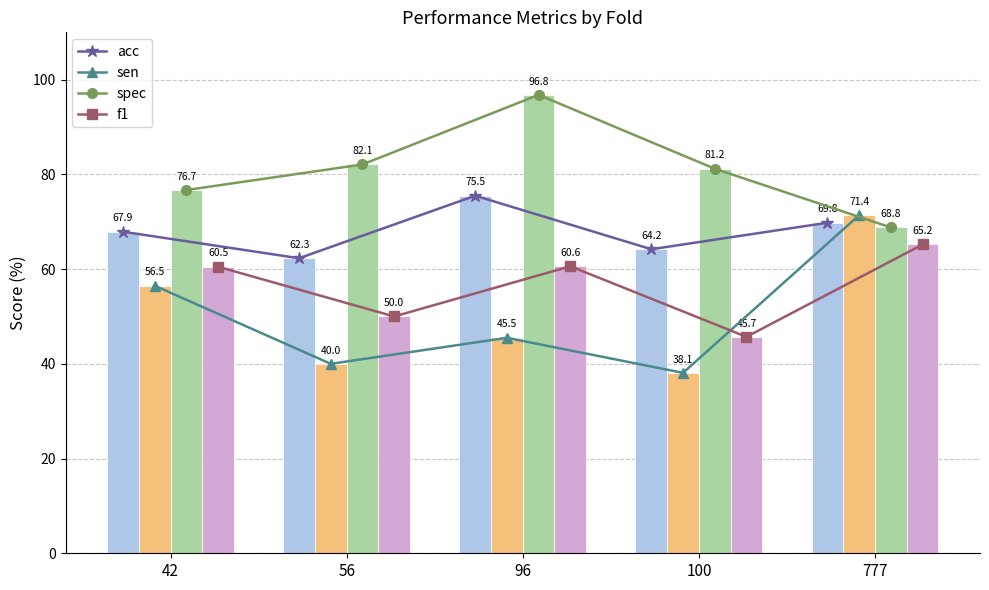

Rank the series at 42 from lowest to highest value.

sen, f1, acc, spec